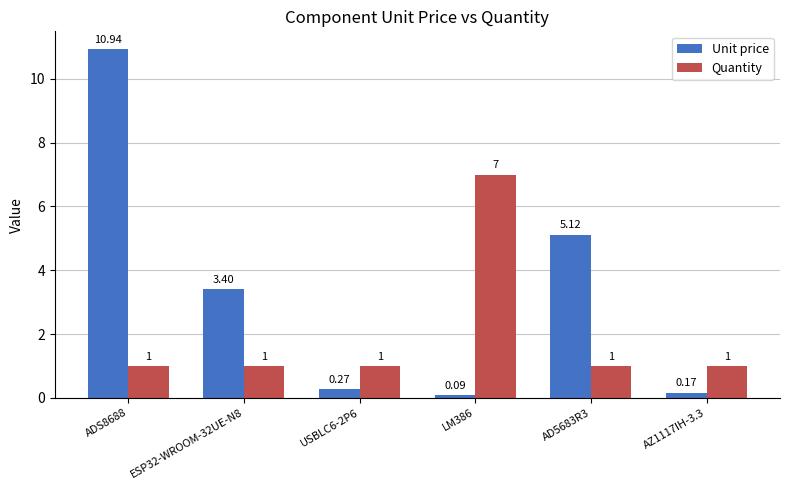

What is the average value of the Quantity series?

2.0